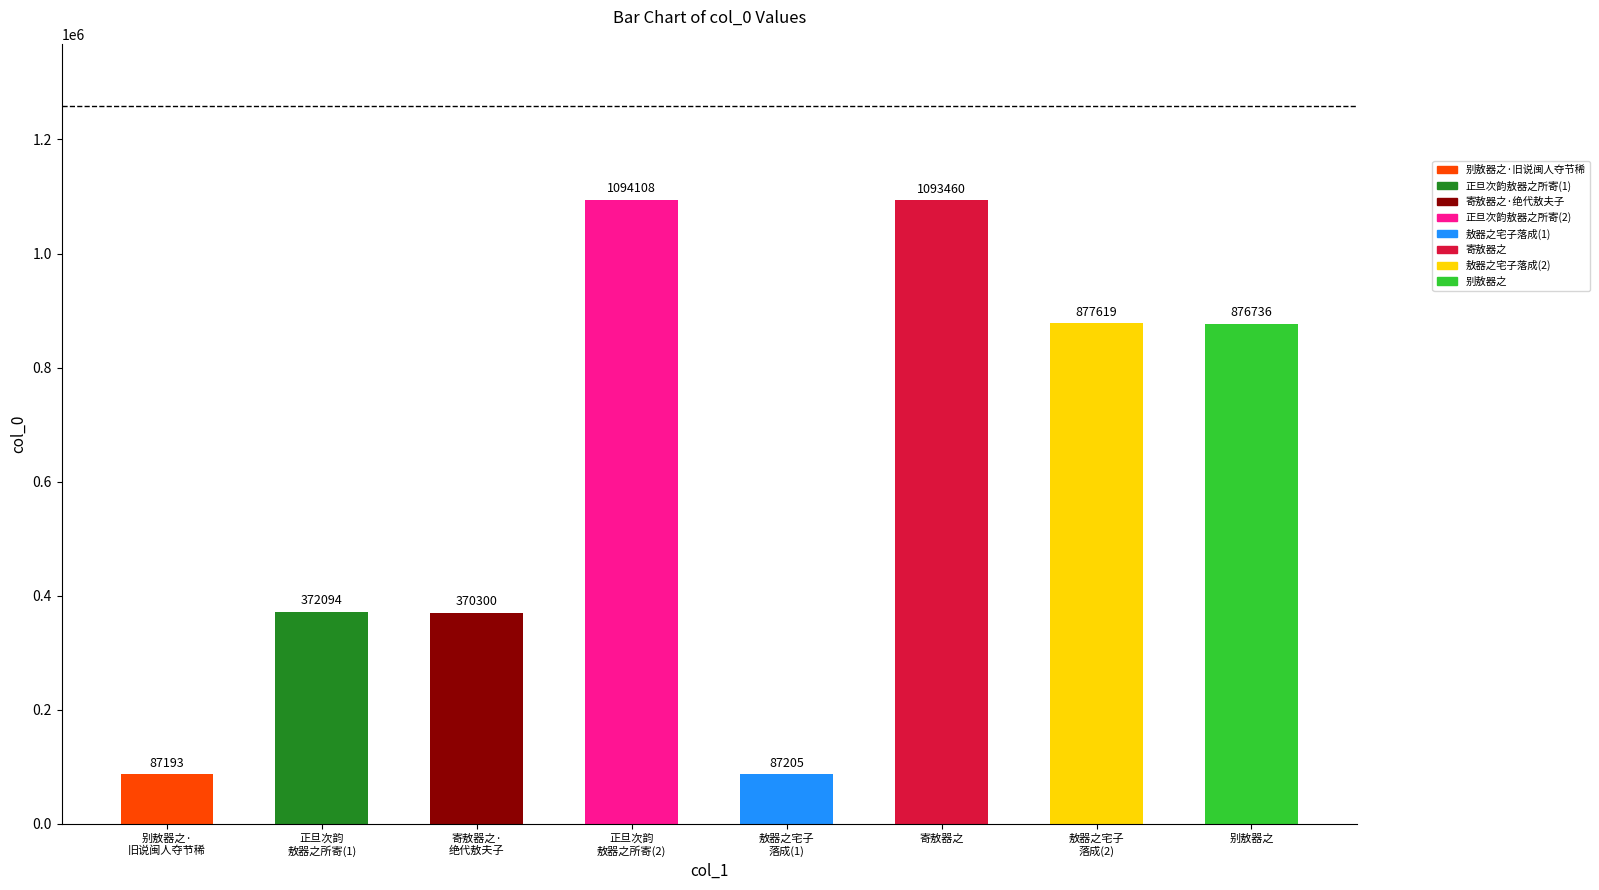

Which has a higher value, 敖器之宅子
落成(2) or 正旦次韵
敖器之所寄(2)?

正旦次韵
敖器之所寄(2)